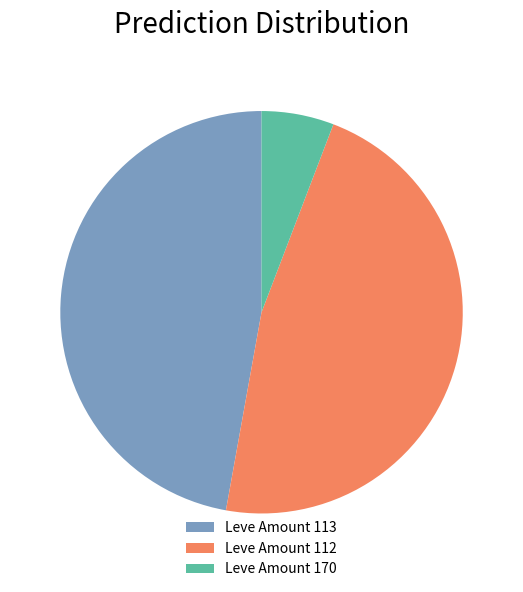

Is there any slice that represents more than half of the pie?

No